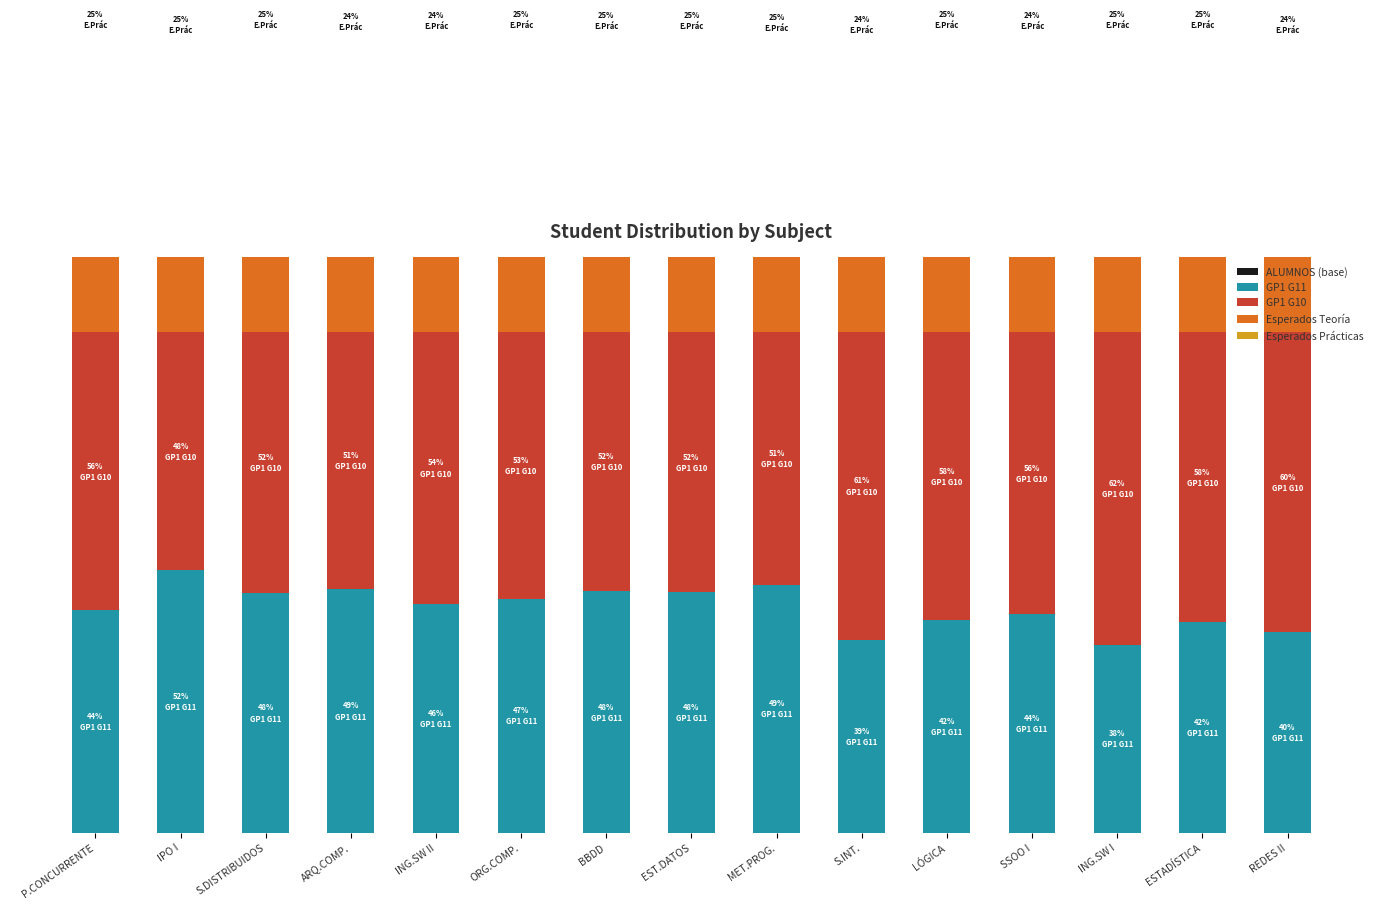

How many bars are there in total?

75